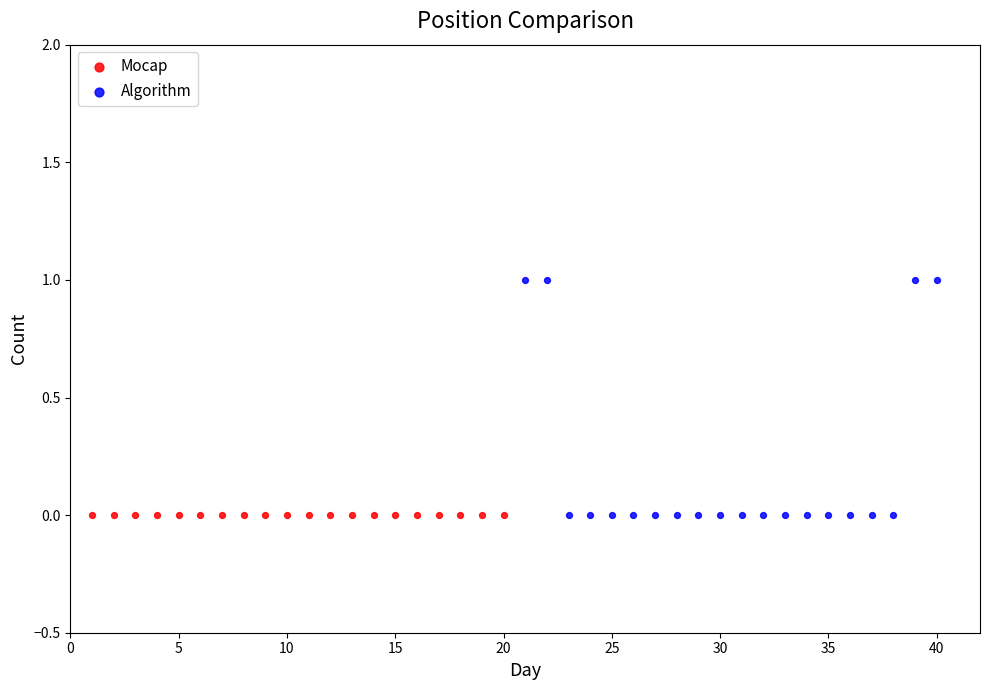

Which series reaches the maximum Y coordinate?

Algorithm